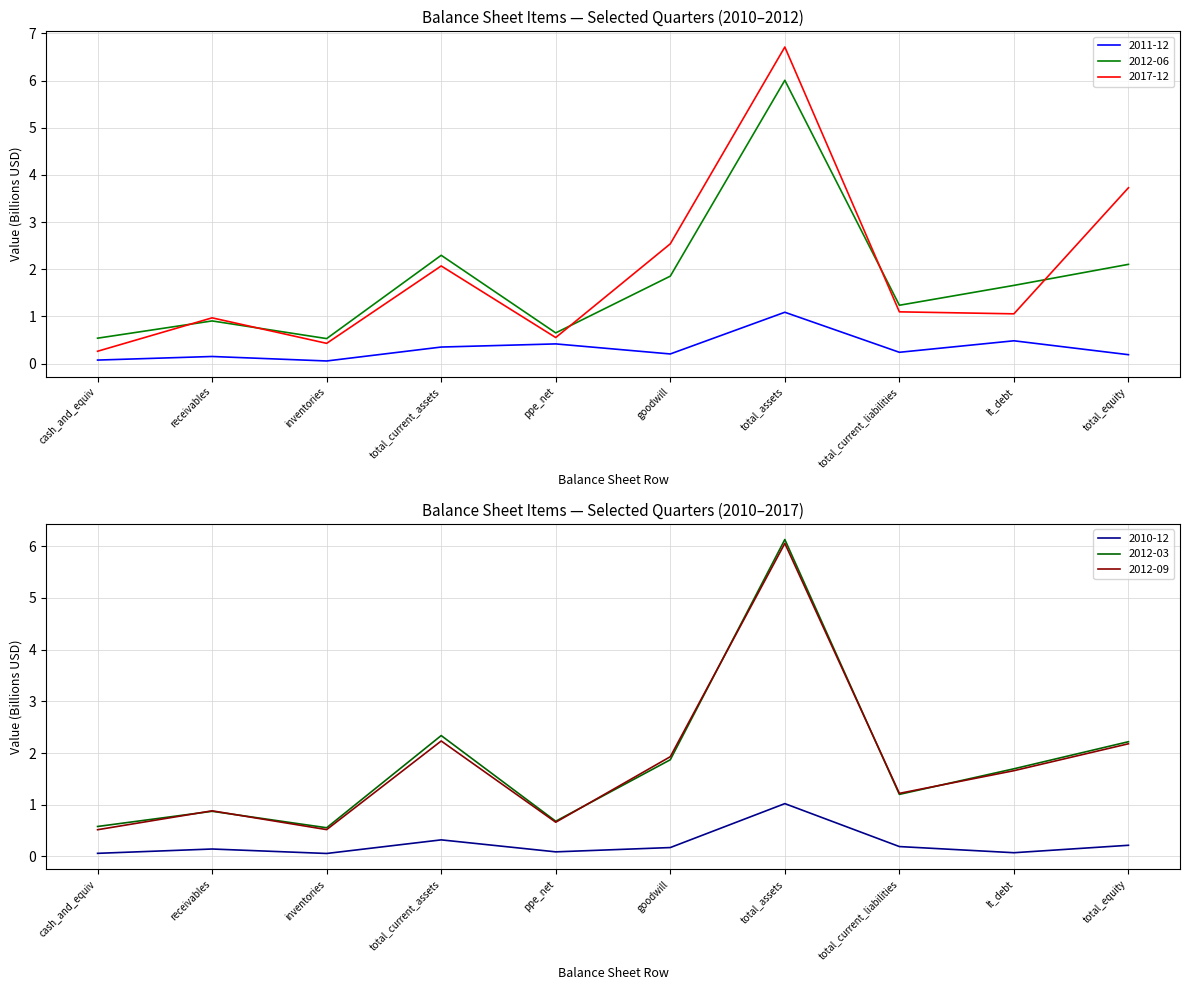

The value of 2012-09 at receivables is 0.9. True or false?

True